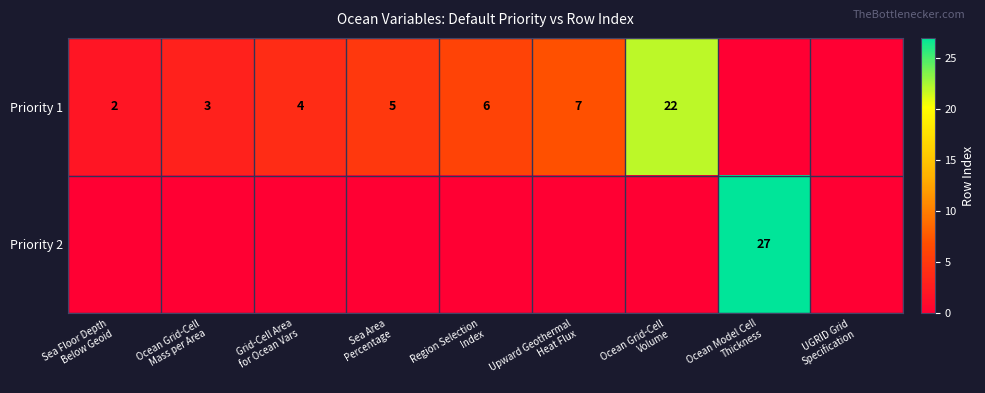

Rank the series at UGRID Grid Specification from lowest to highest value.

Priority 1, Priority 2